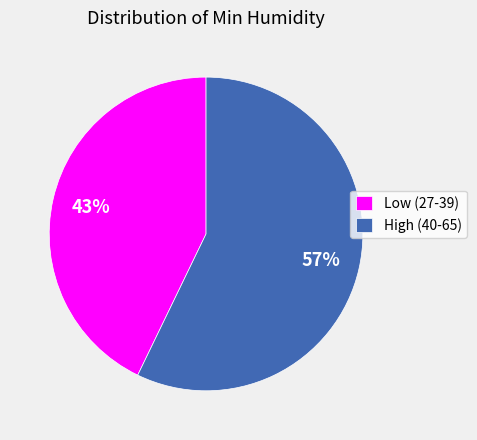

Rank the categories by value from lowest to highest.

Low (27-39), High (40-65)